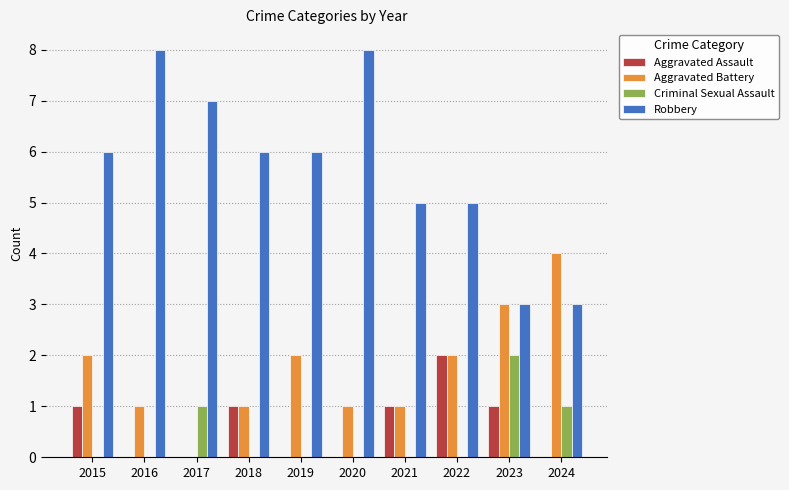

What is the difference between the Aggravated Battery values at 2015 and 2020?

1